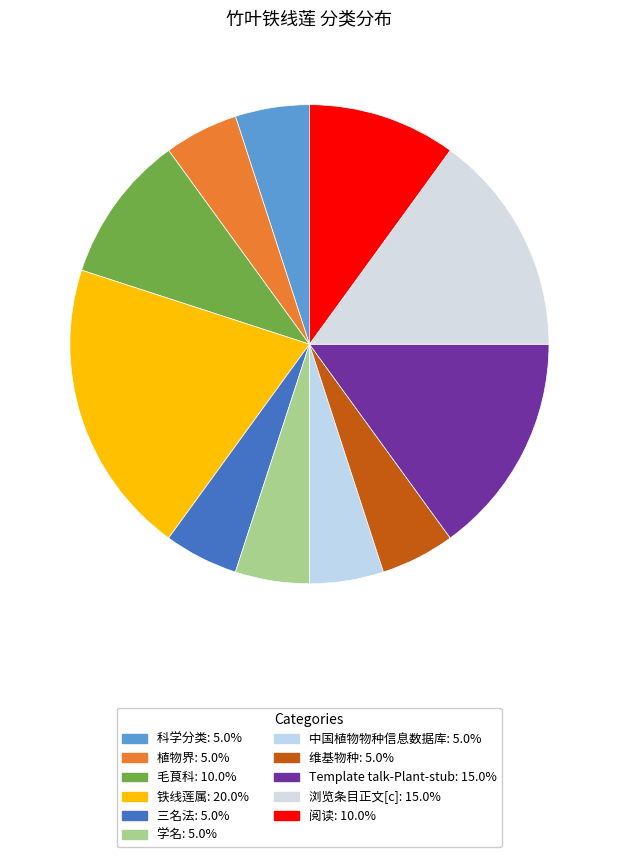

Does 阅读 represent more than half of the total?

No